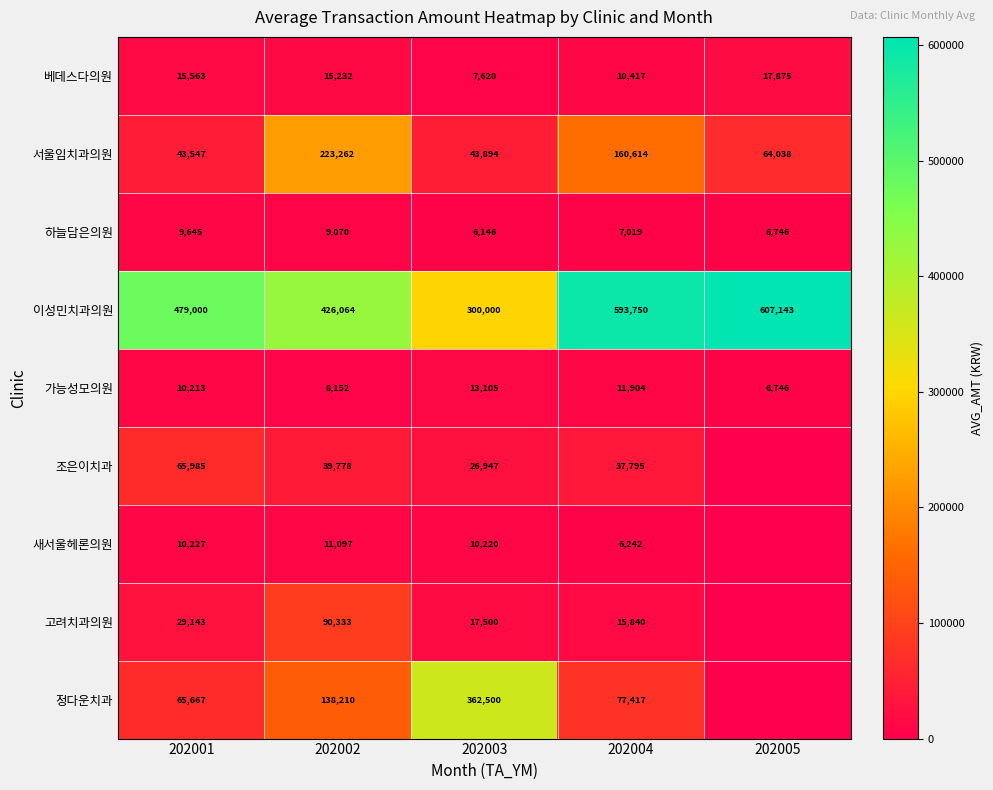

Rank the categories by 이성민치과의원 value from highest to lowest.

202005, 202004, 202001, 202002, 202003